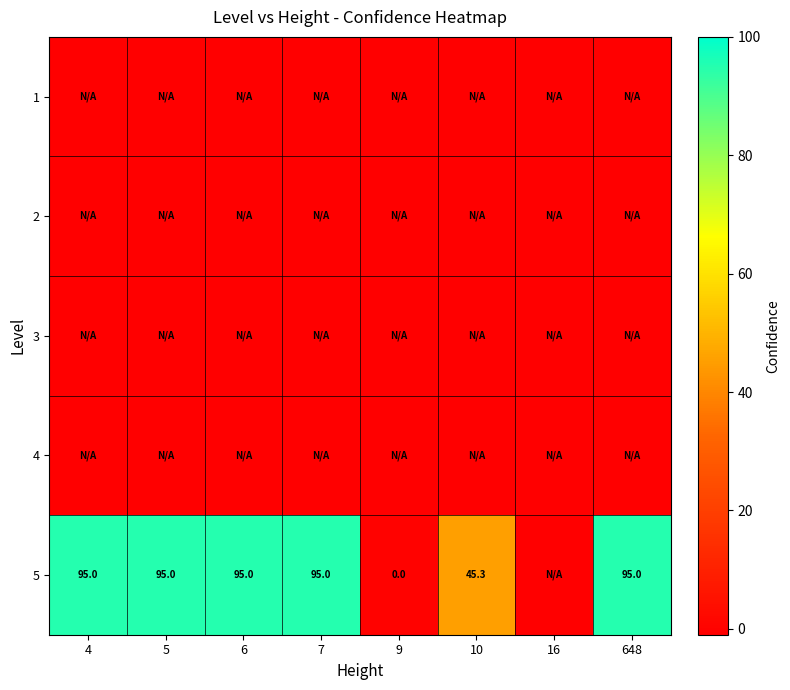

At how many categories does at least one series exceed 2?

6